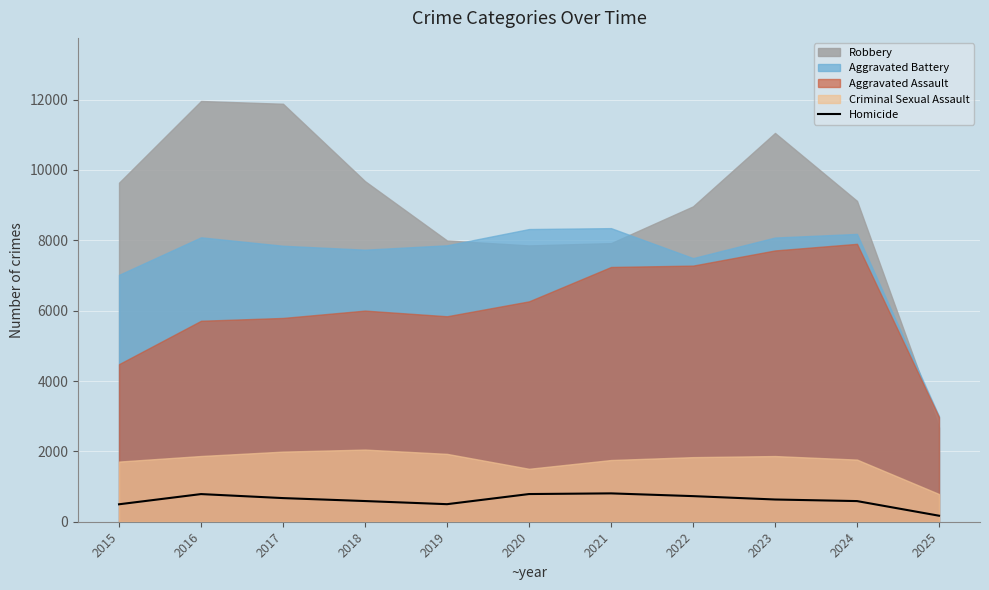

Is it true that the value at 2016 is 786?

True